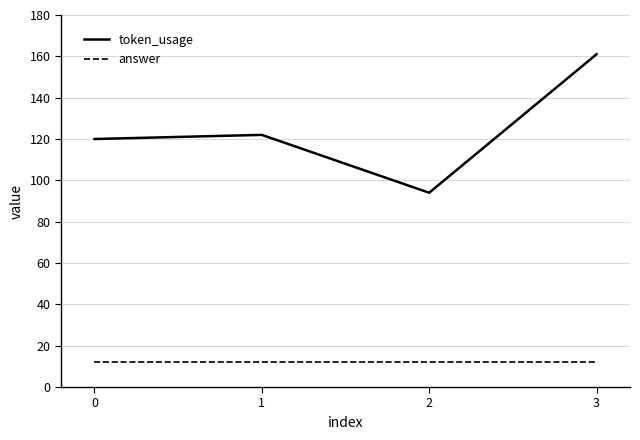

At which label is token_usage closest to 127?

1